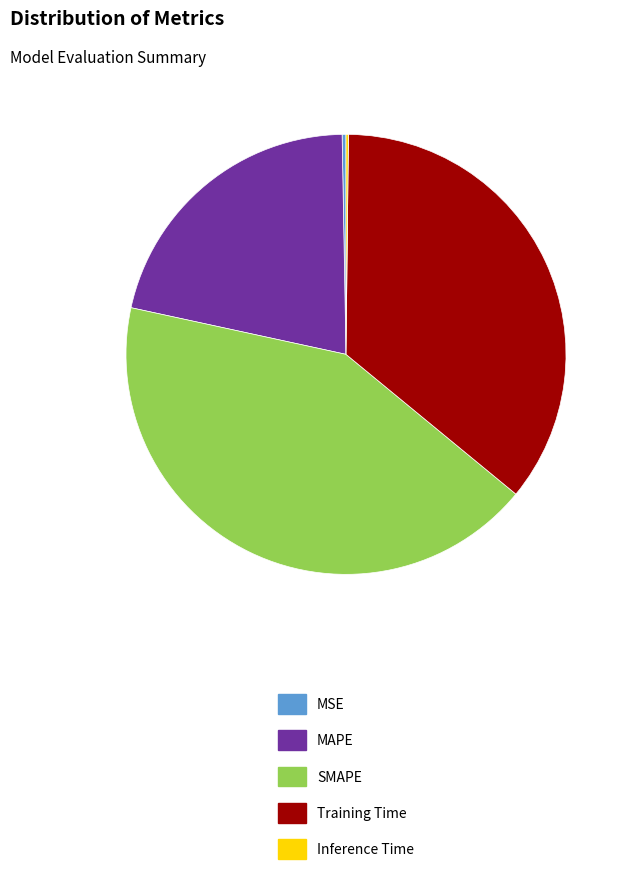

Is the sum of MAPE and SMAPE greater than half?

Yes